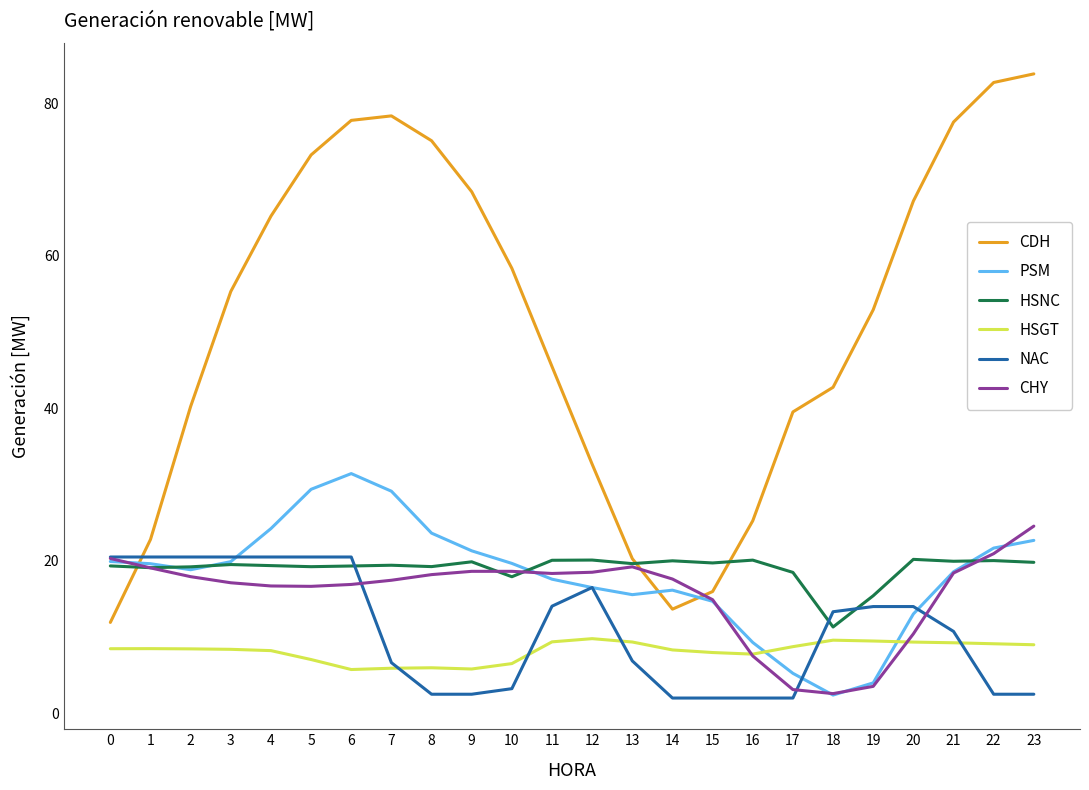

The value of PSM at 19 is 4.0. True or false?

True